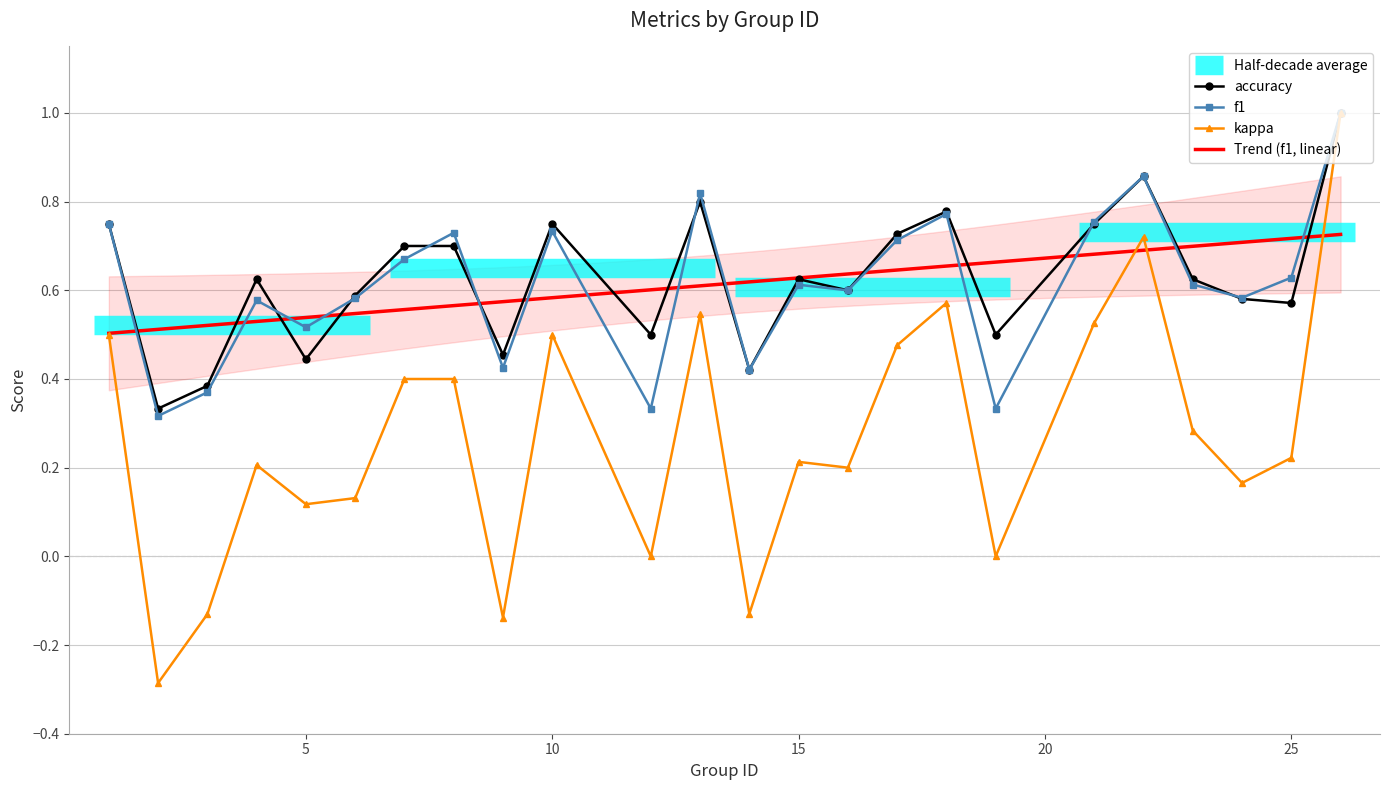

How many interior local valleys does the f1 series have?

8